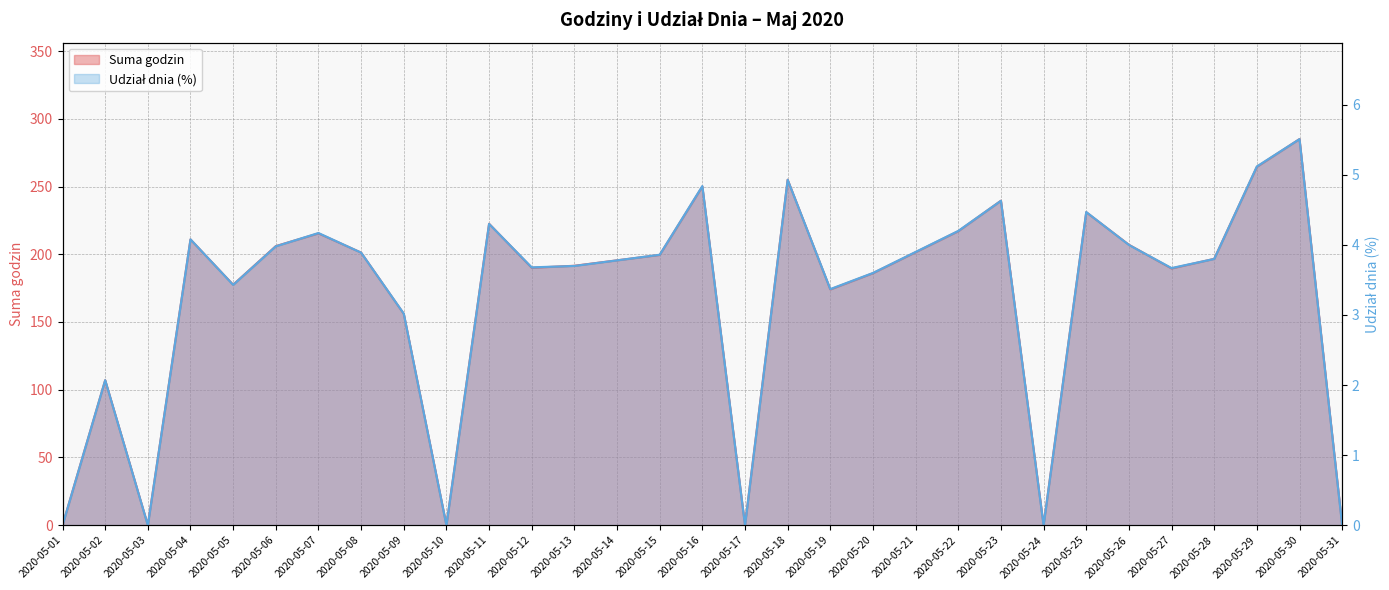

Which label corresponds to the smallest value in the chart?

2020-05-01